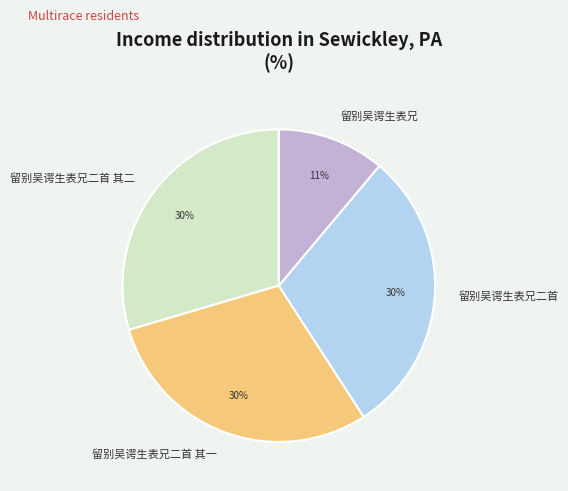

Approximately how many times larger is the value at 留别吴谔生表兄 compared to 留别吴谔生表兄二首?

0.4